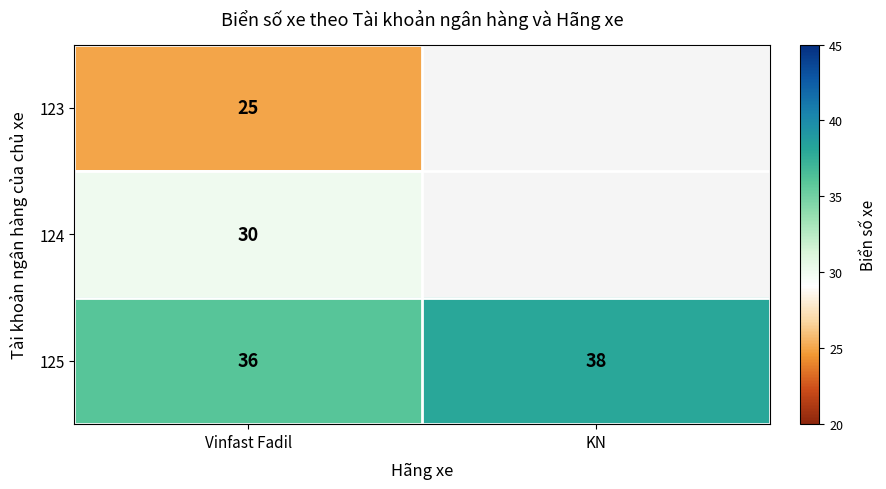

List the labels in order of 125 value, smallest first.

Vinfast Fadil, KN